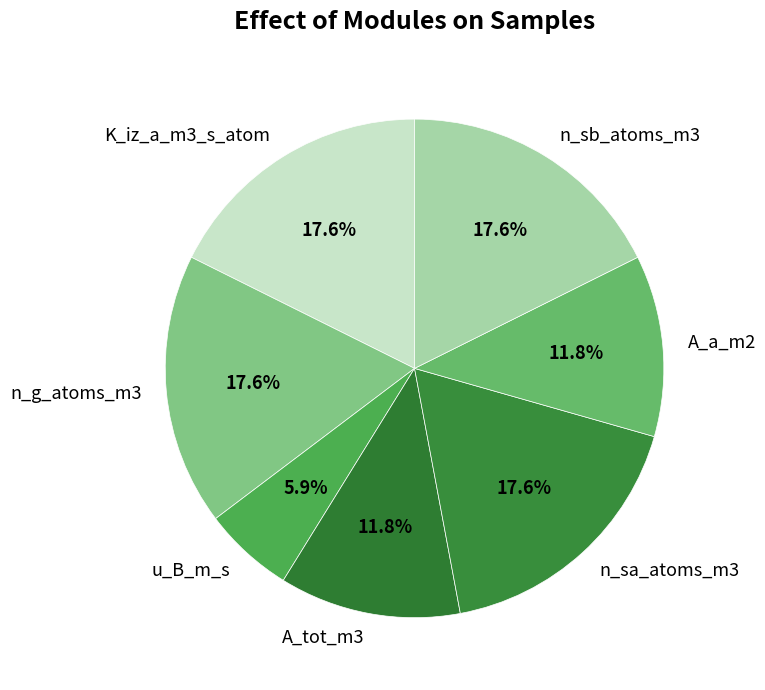

To the nearest percent, what percentage of the pie is n_g_atoms_m3?

18%